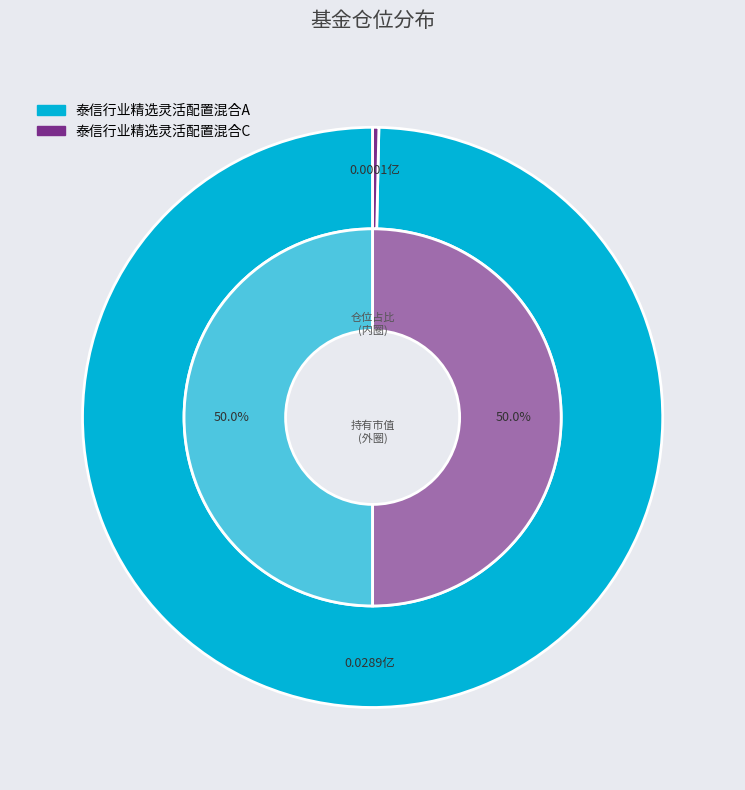

How many slices are in this pie chart?

2